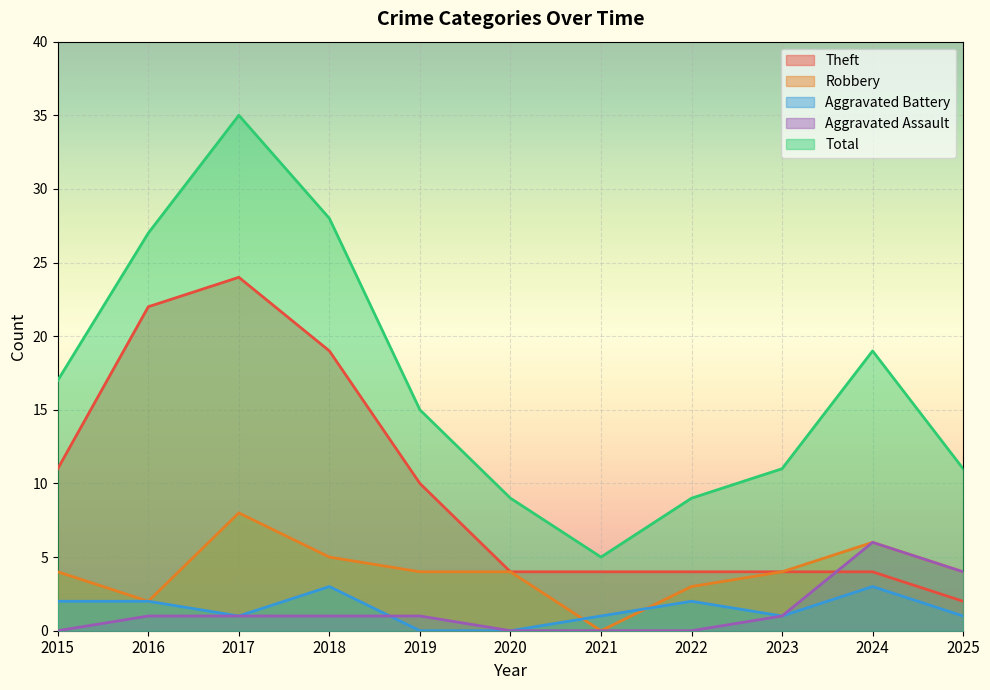

Is the value of Total at 2017 greater than the value of Aggravated Assault at 2015?

Yes